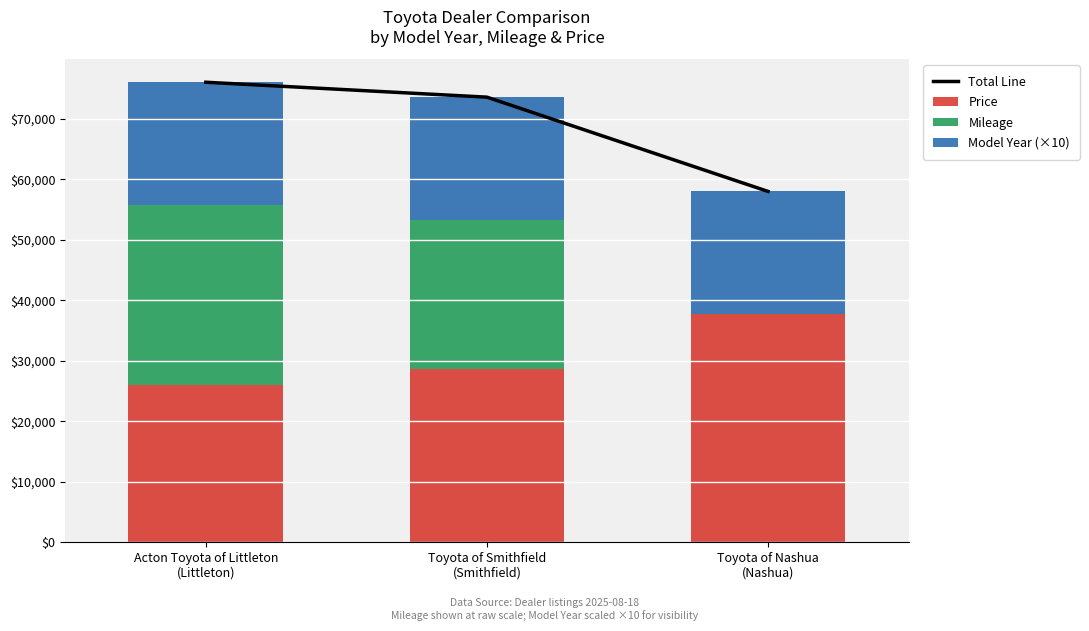

Reading left to right, extract all data points from this chart.

Total Line: Acton Toyota of Littleton
(Littleton)=76056	Toyota of Smithfield
(Smithfield)=73588	Toyota of Nashua
(Nashua)=58004
Price: Acton Toyota of Littleton
(Littleton)=26000	Toyota of Smithfield
(Smithfield)=28585	Toyota of Nashua
(Nashua)=37743
Mileage: Acton Toyota of Littleton
(Littleton)=29826	Toyota of Smithfield
(Smithfield)=24763	Toyota of Nashua
(Nashua)=11
Model Year (×10): Acton Toyota of Littleton
(Littleton)=20230	Toyota of Smithfield
(Smithfield)=20240	Toyota of Nashua
(Nashua)=20250